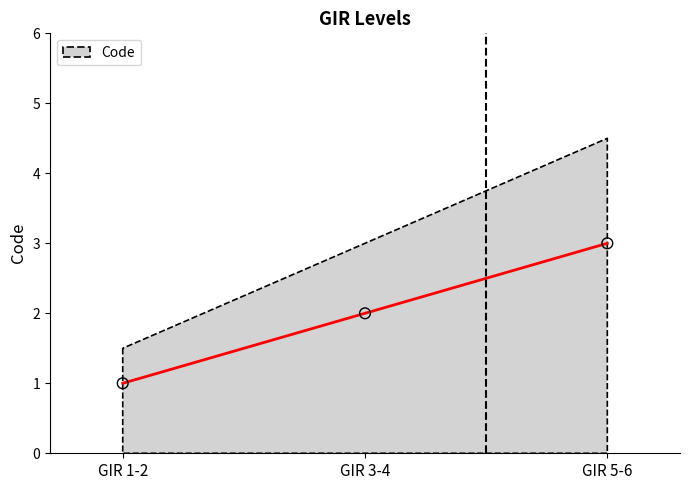

Which has a higher value, GIR 3-4 or GIR 5-6?

GIR 5-6